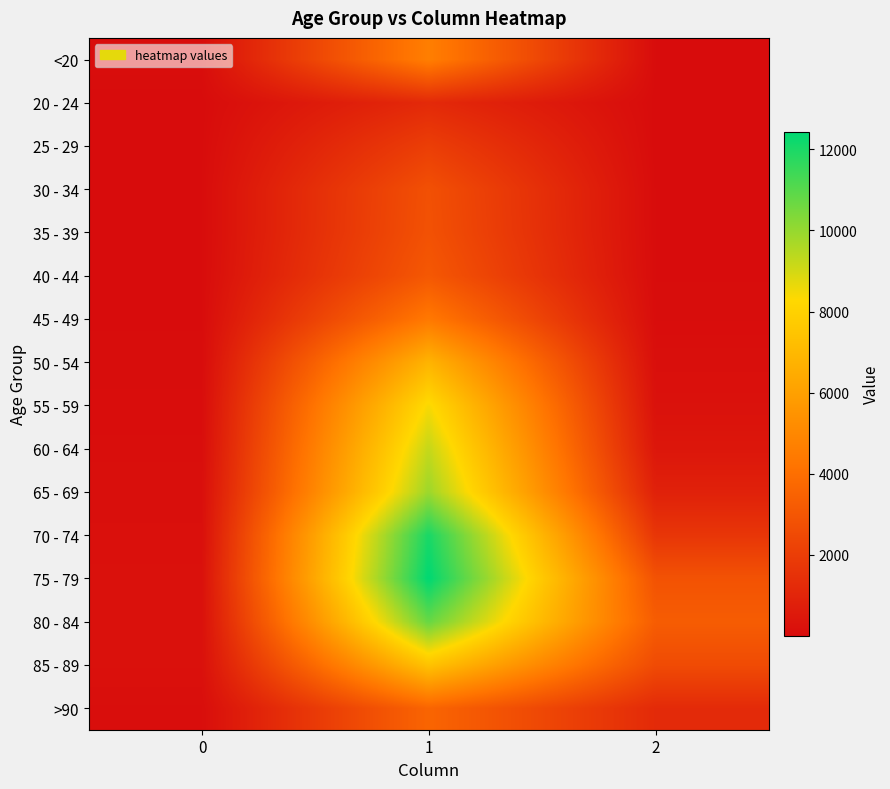

What is the minimum value shown in the chart?

3